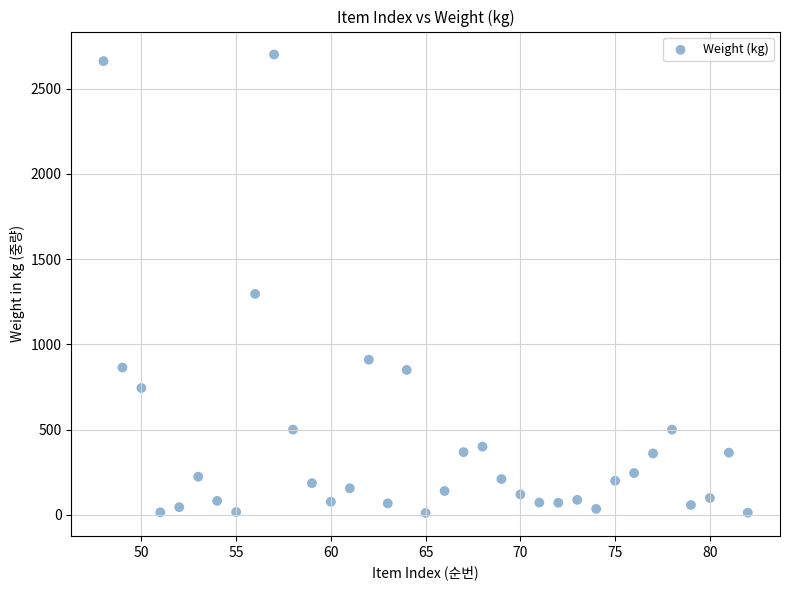

What is the range of X values (max minus min)?

34